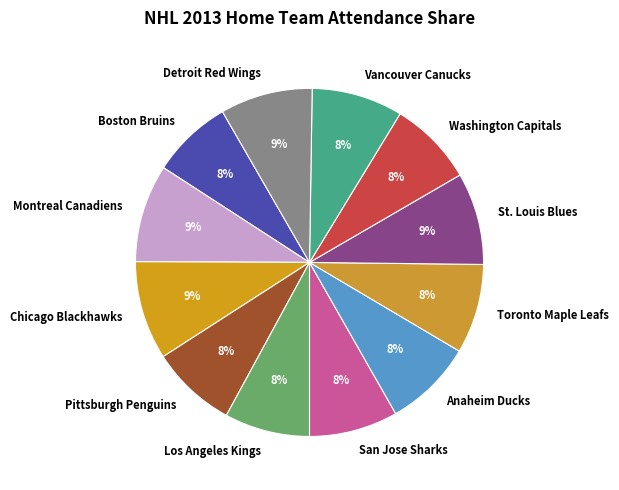

Is the sum of Anaheim Ducks and Pittsburgh Penguins greater than half?

No